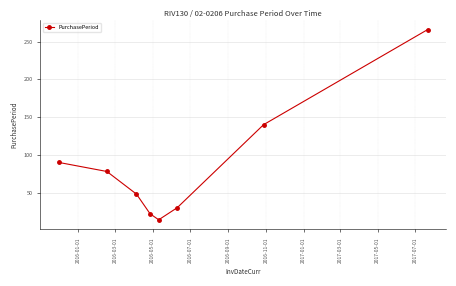

What is the difference between the second highest and second lowest values?

118